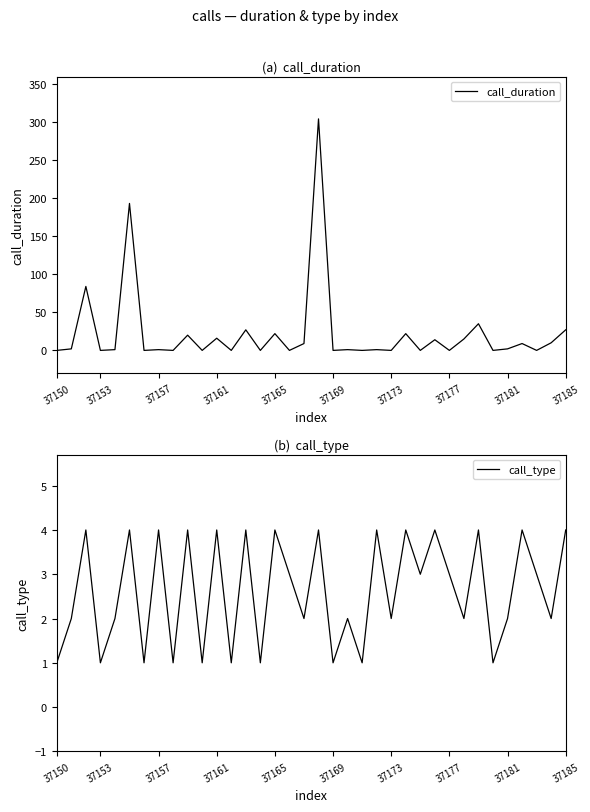

Rank the series by their maximum value, from highest to lowest.

call_duration, call_type